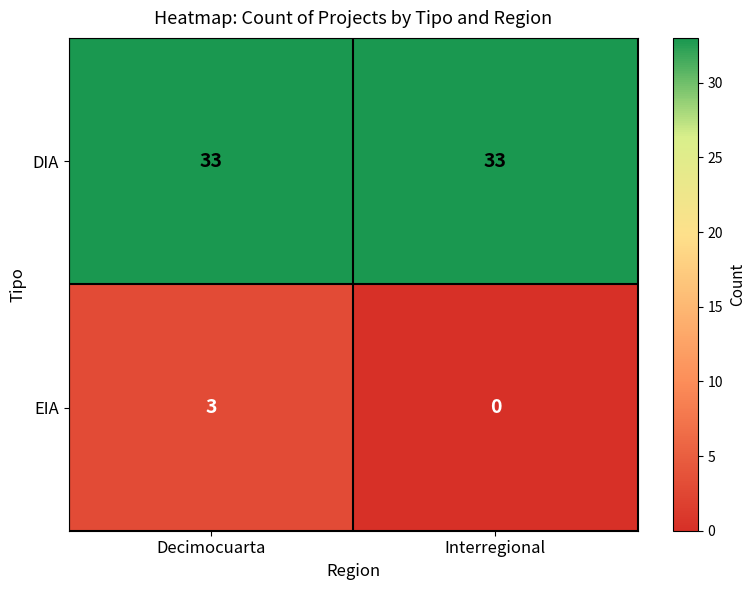

The DIA series shows 48 at Interregional. True or false?

False